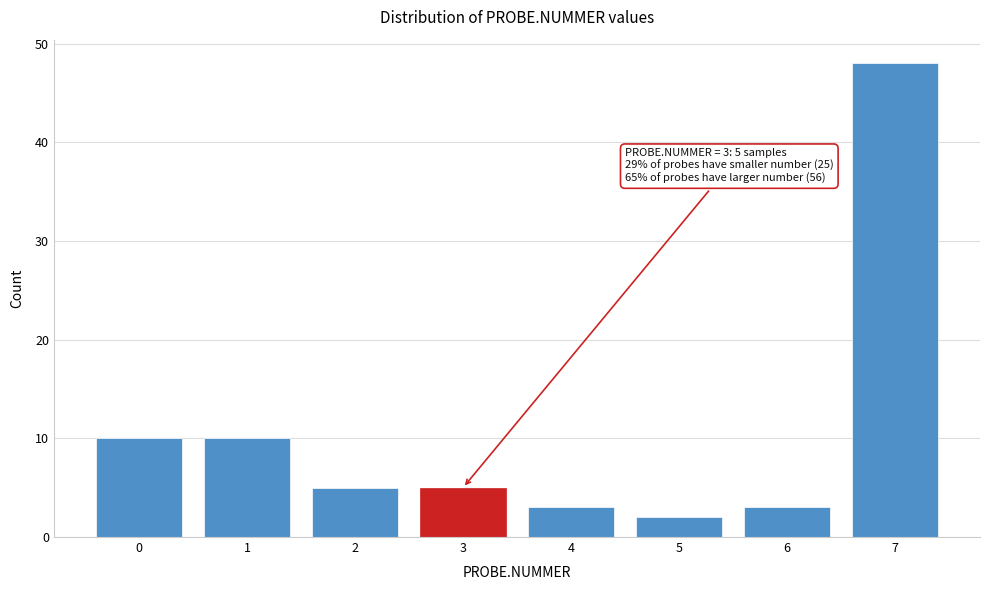

Reading left to right, extract all data points from this chart.

10	10	5	5	3	2	3	48